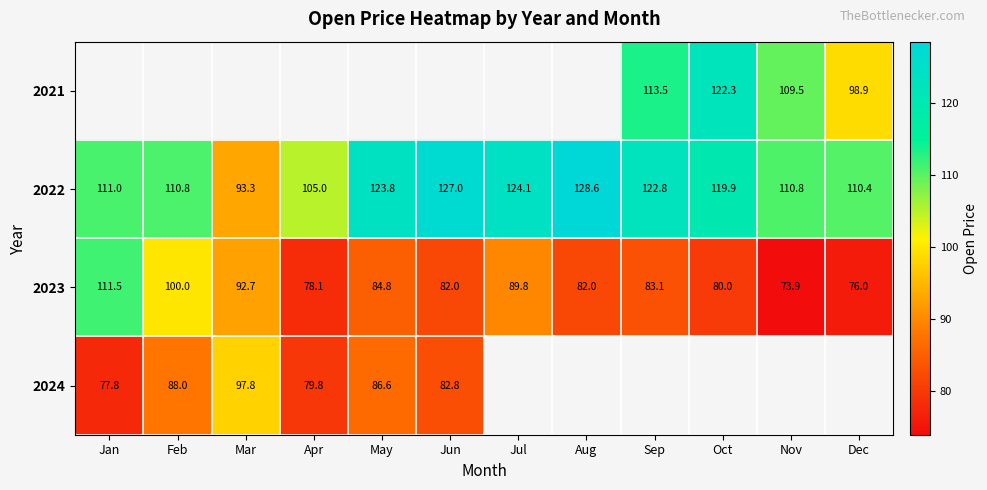

Which has a higher value, Dec or Feb?

Feb